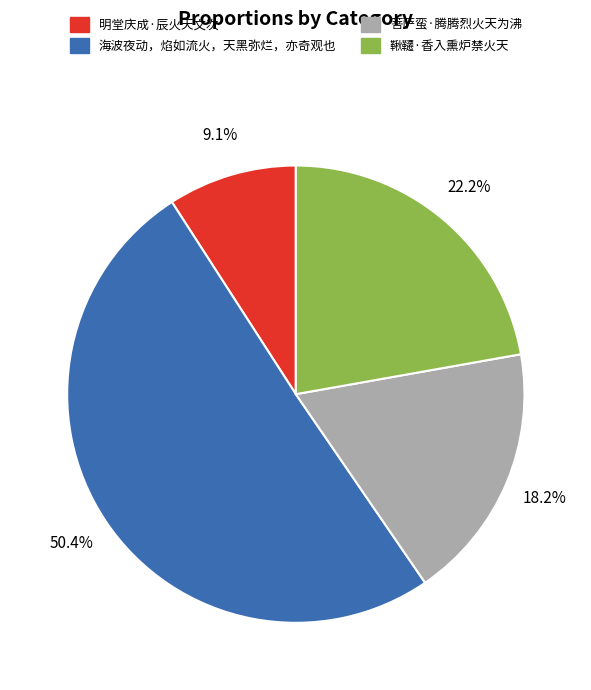

The 明堂庆成·辰火天文次 slice represents 1% of the pie. True or false?

False